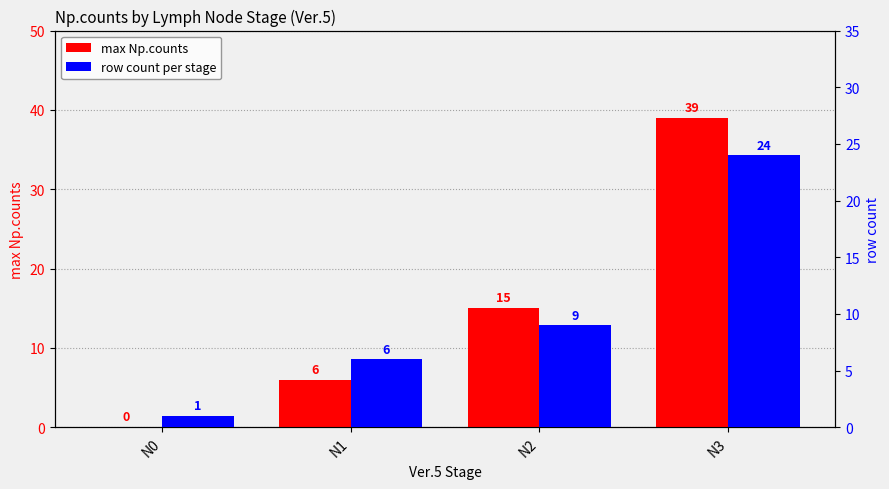

What is the total value across all series at N1?

12